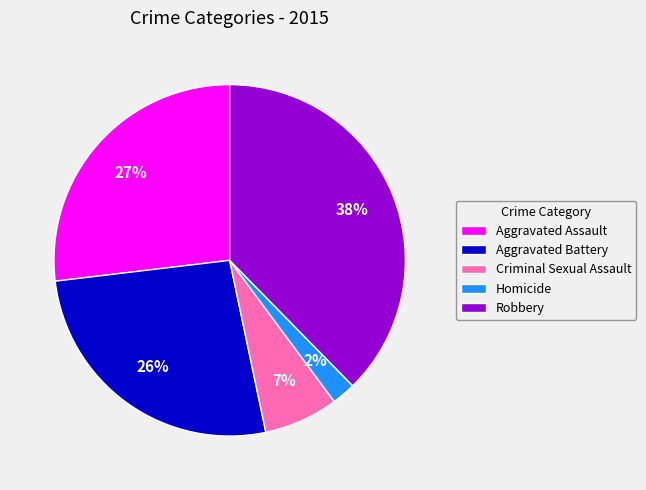

Which slice is the smallest?

Homicide